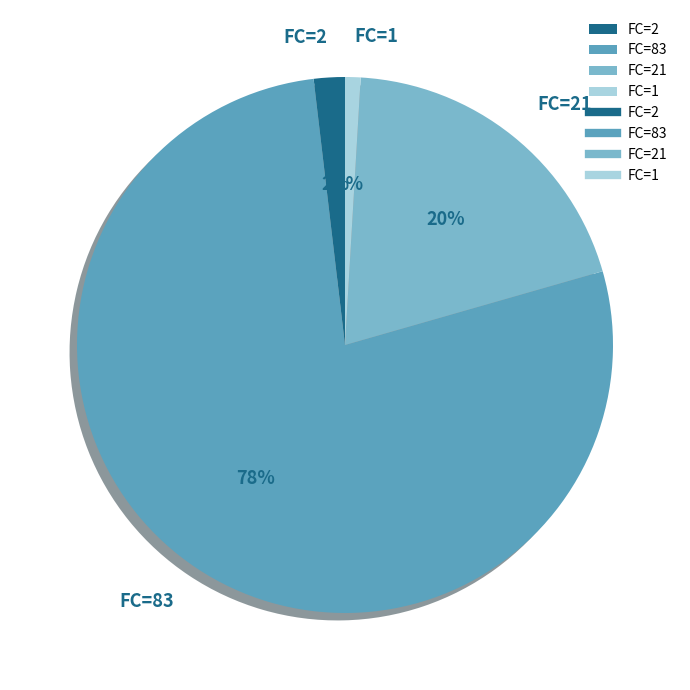

Which slice is the smallest?

FC=1